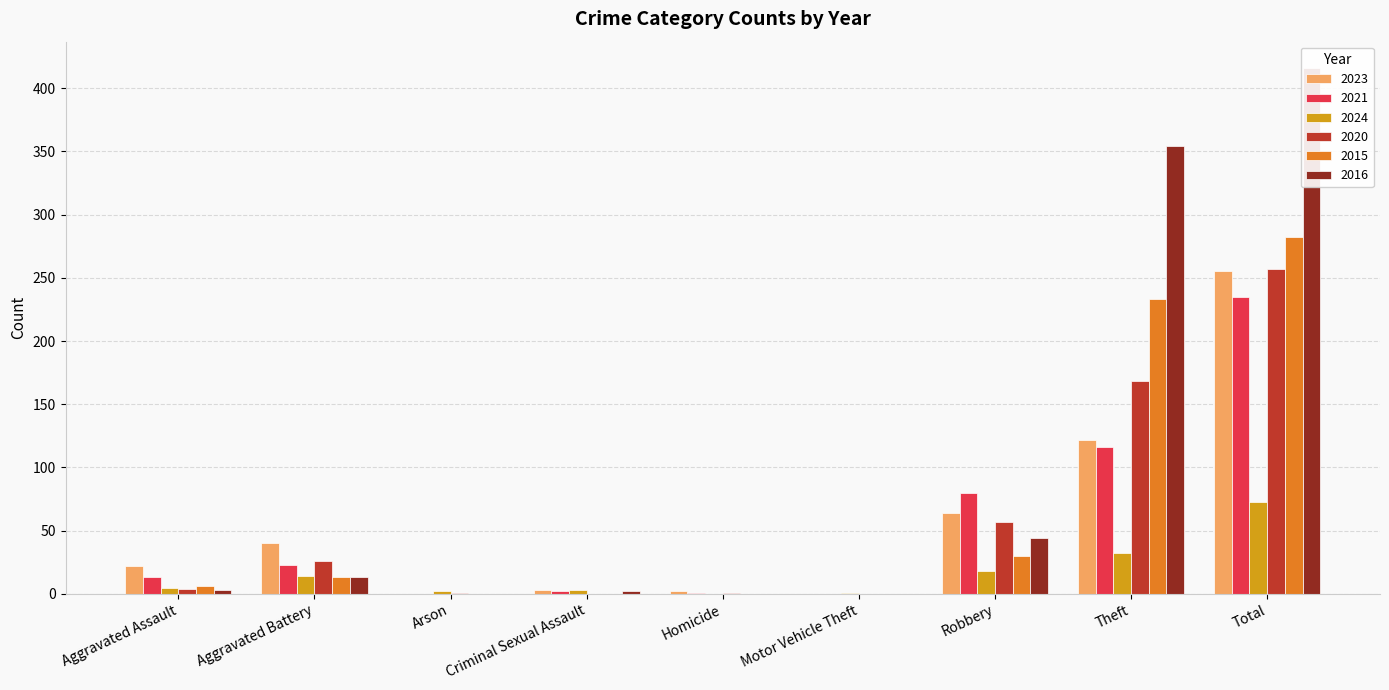

How many bars are there in each group?

6